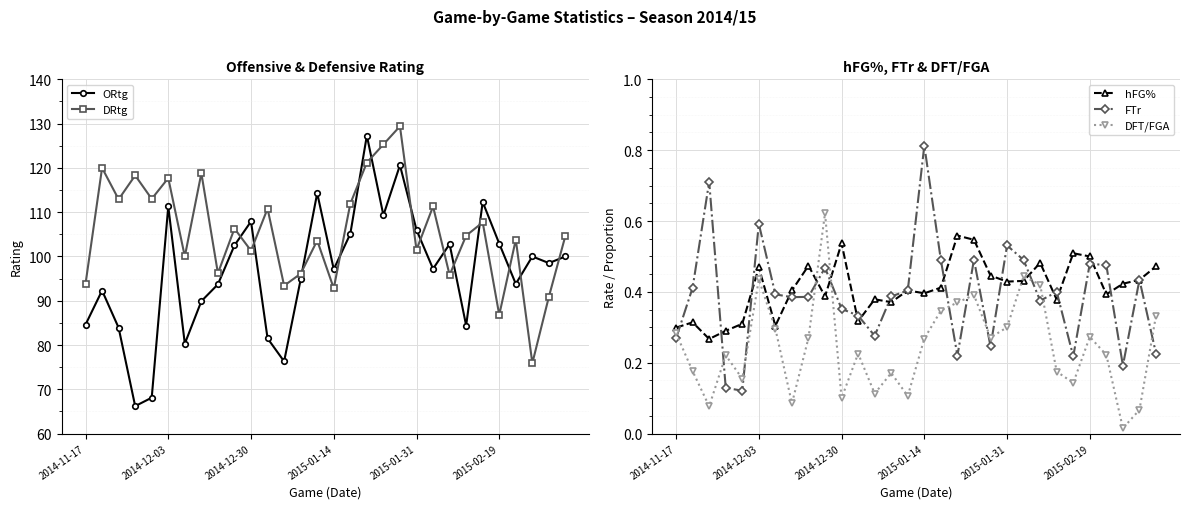

True or false: hFG% has a value of 0.2 at 2015-02-19.

False